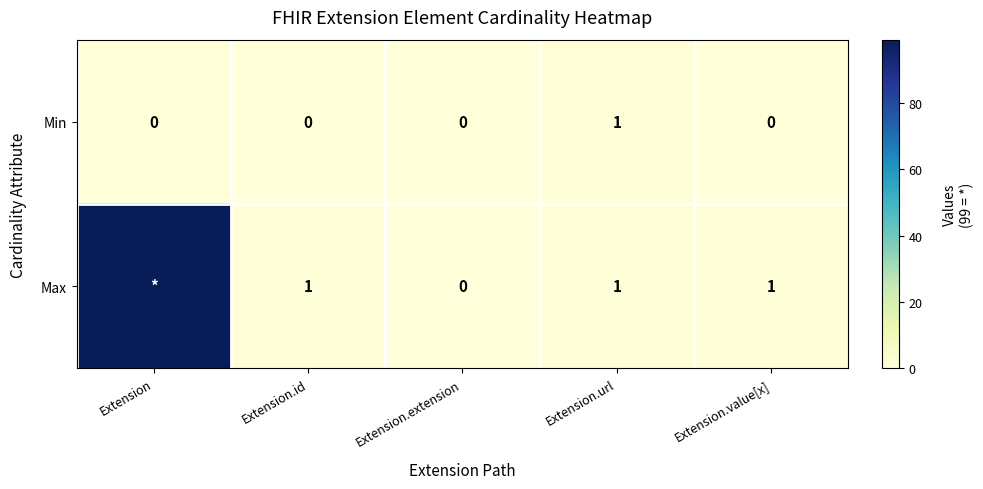

How many Min values are between 0 and 1?

5